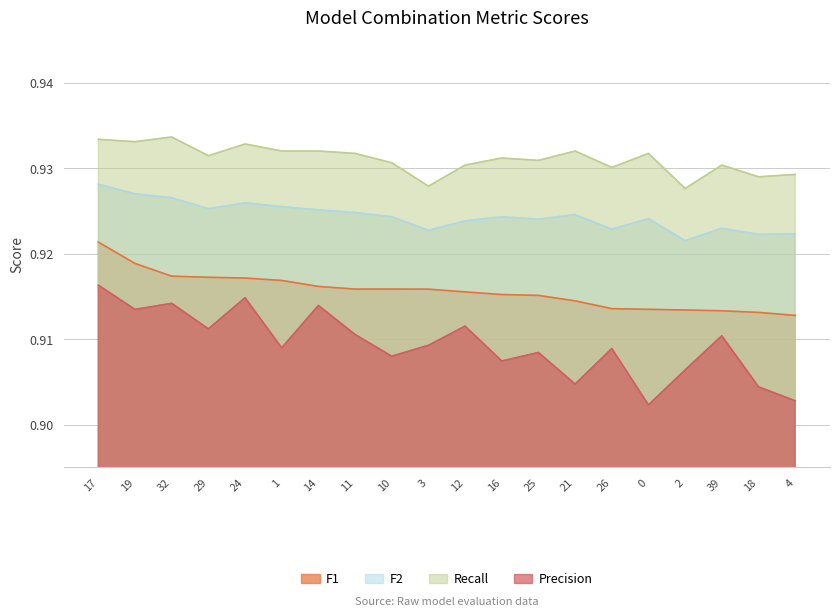

How many lines are shown in the chart?

4